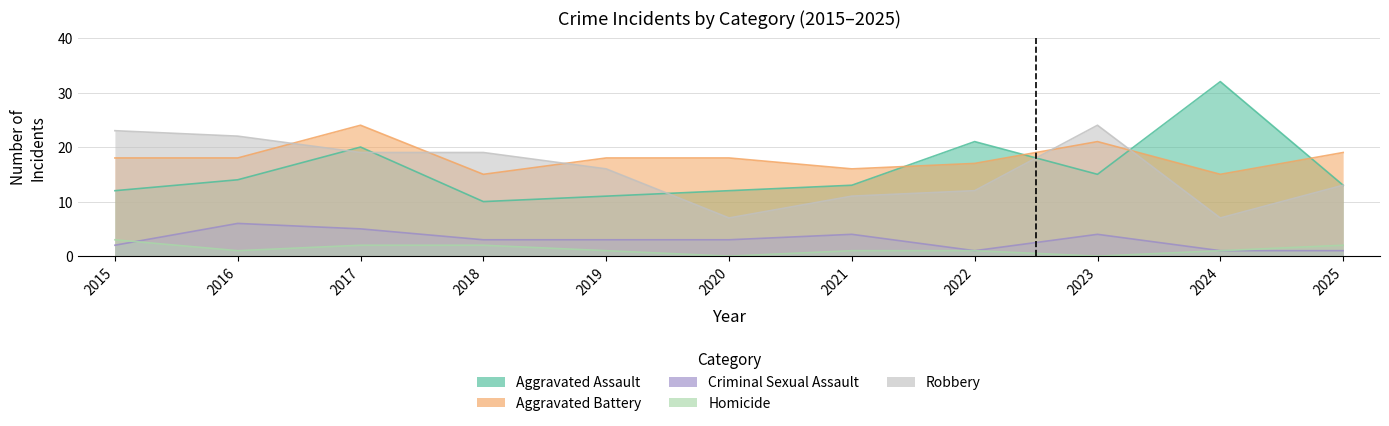

Which series has the widest spread of values?

Aggravated Assault